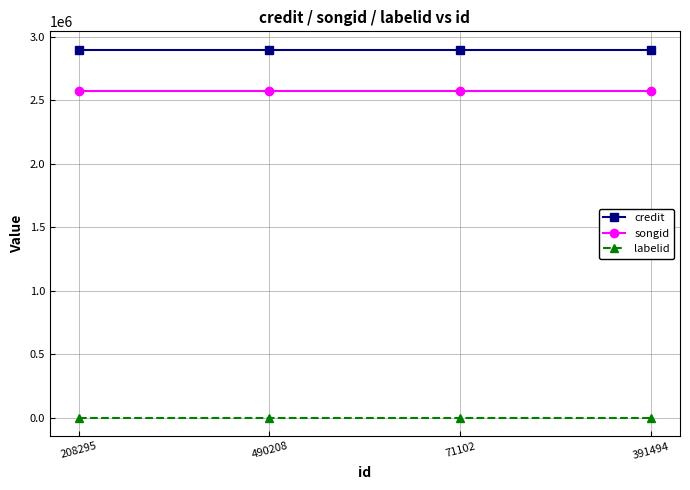

The value of credit at 391494 is 2897180. True or false?

True